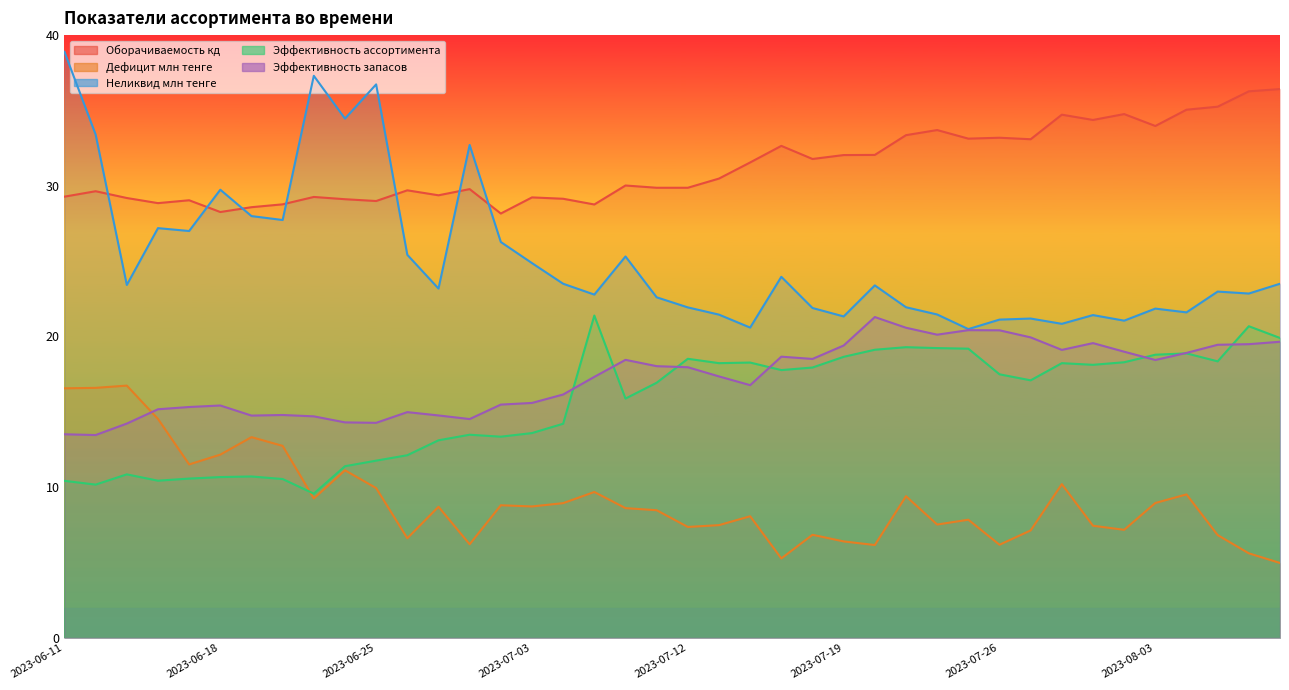

Rank the series at 2023-06-15 from highest to lowest value.

Оборачиваемость кд, Неликвид млн тенге, Эффективность запасов, Дефицит млн тенге, Эффективность ассортимента